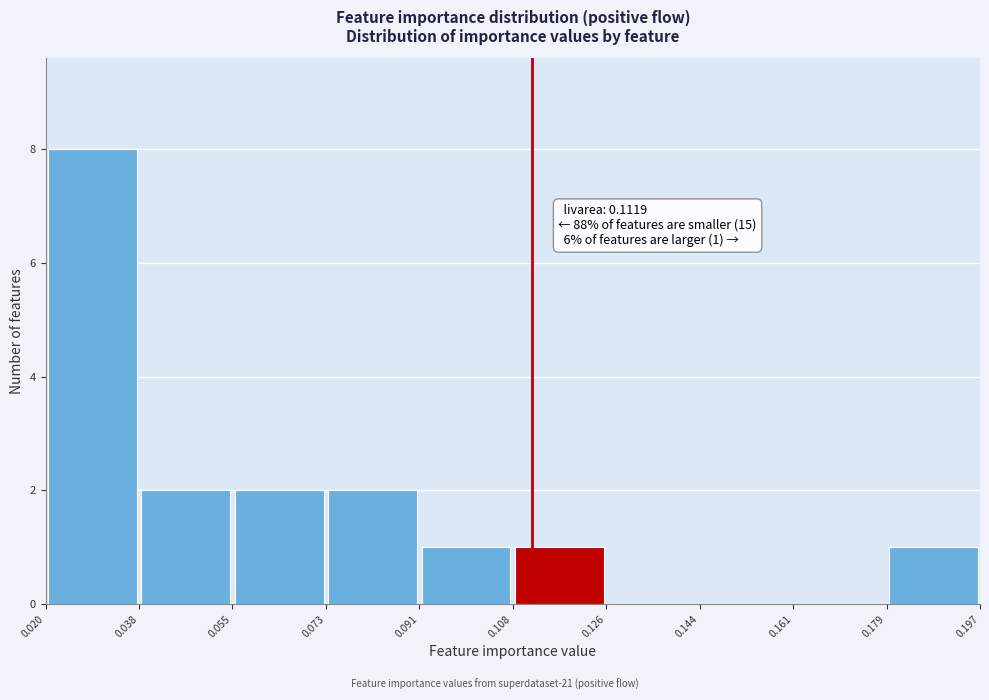

Which range on the x-axis has the tallest bar?

0.020 to 0.038